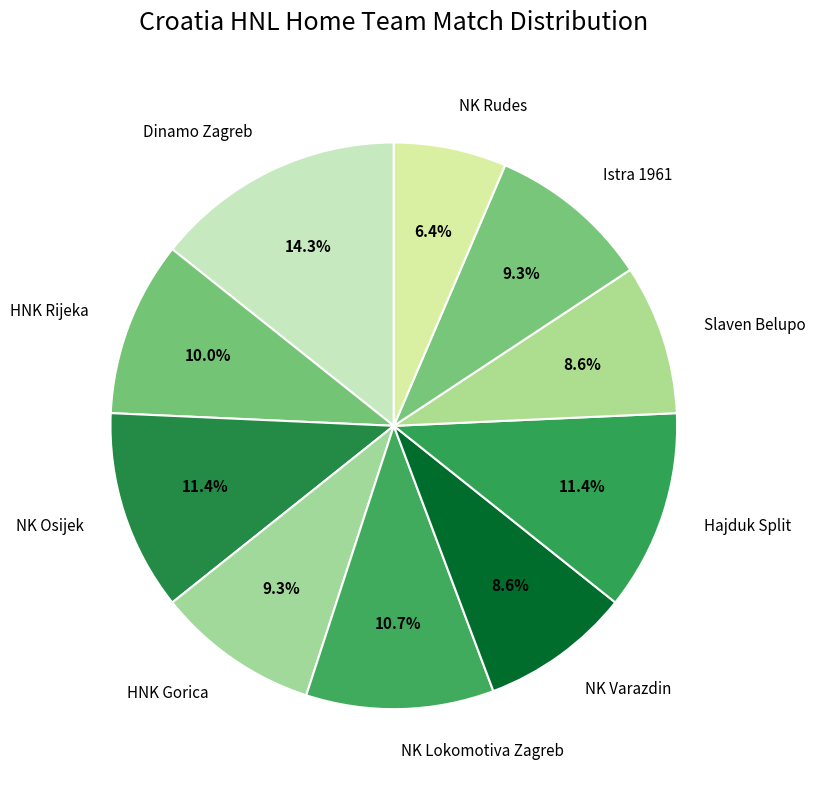

Approximately how many times larger is the value at Dinamo Zagreb compared to HNK Rijeka?

1.4